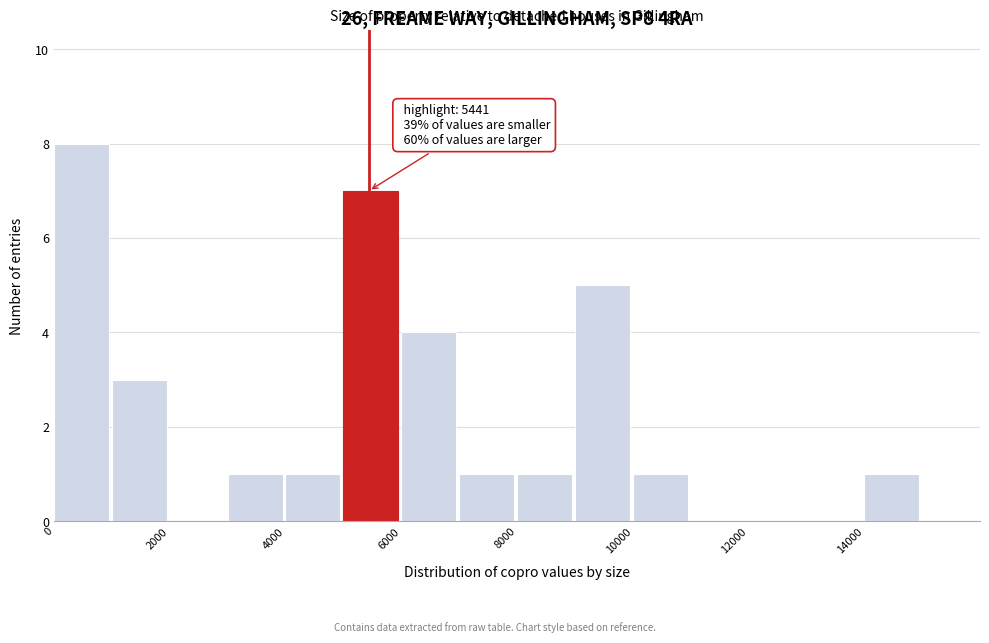

Which range on the x-axis has the tallest bar?

0 to 1000